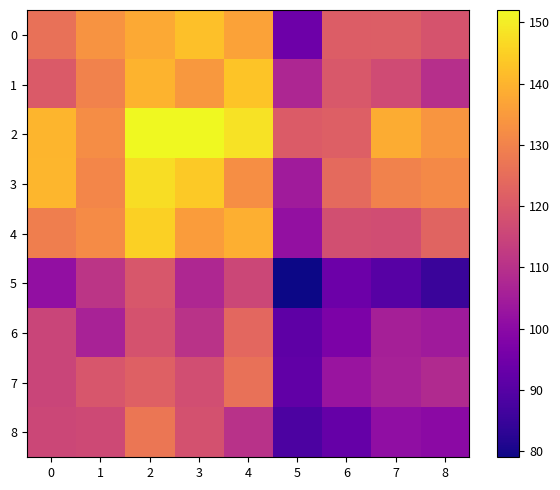

At how many categories does at least one series exceed 122?

8